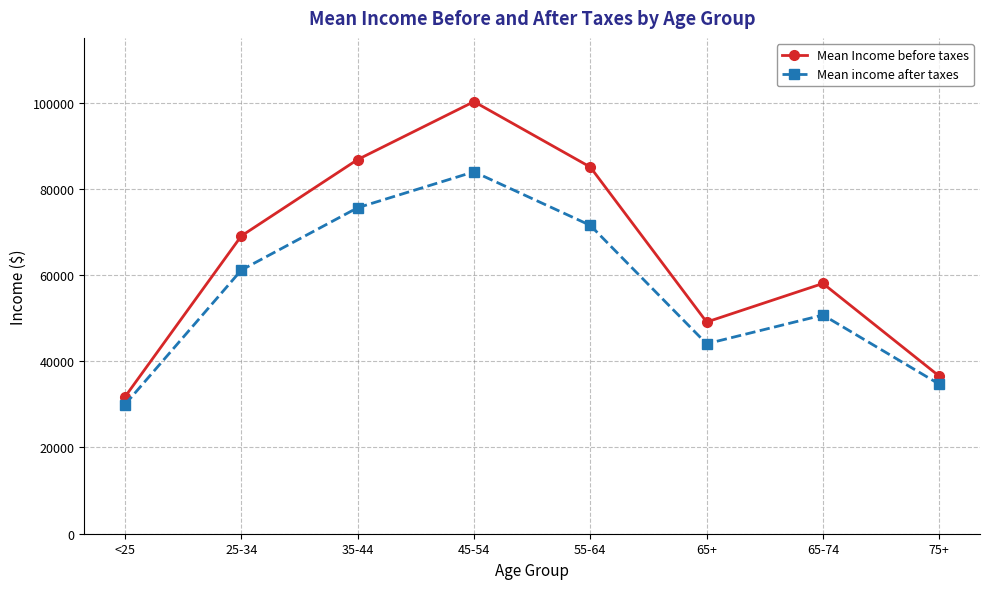

Reading left to right, transcribe all the data shown in this chart.

Mean Income before taxes: 31750	69062	86782	100213	85037	49097	58040	36537
Mean income after taxes: 29960	61145	75609	83939	71520	44051	50721	34684